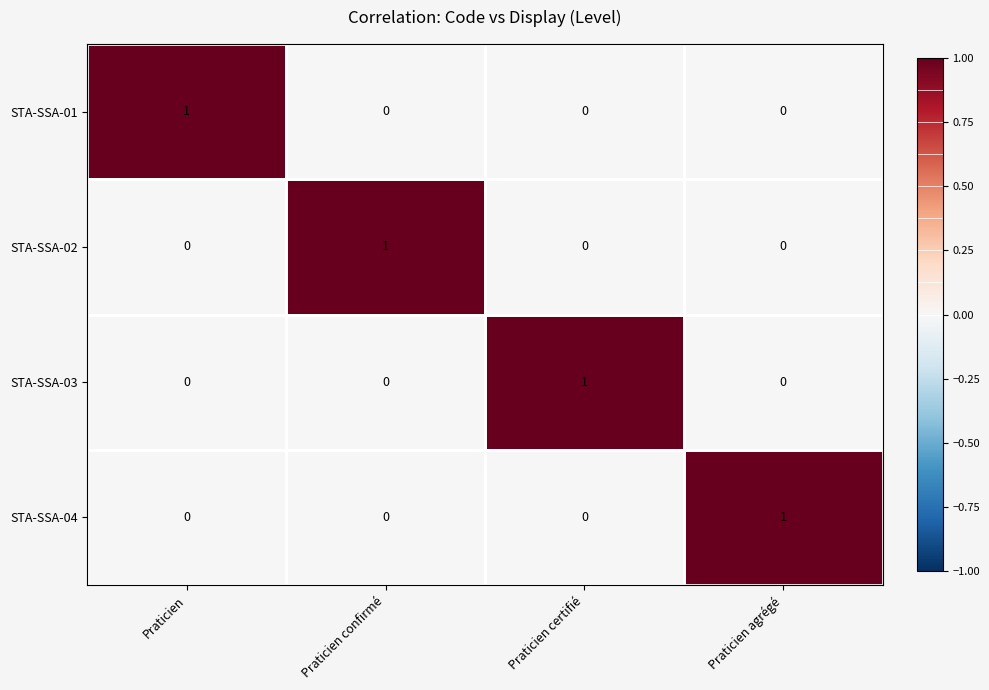

True or false: STA-SSA-04 has a value of 0 at Praticien.

True